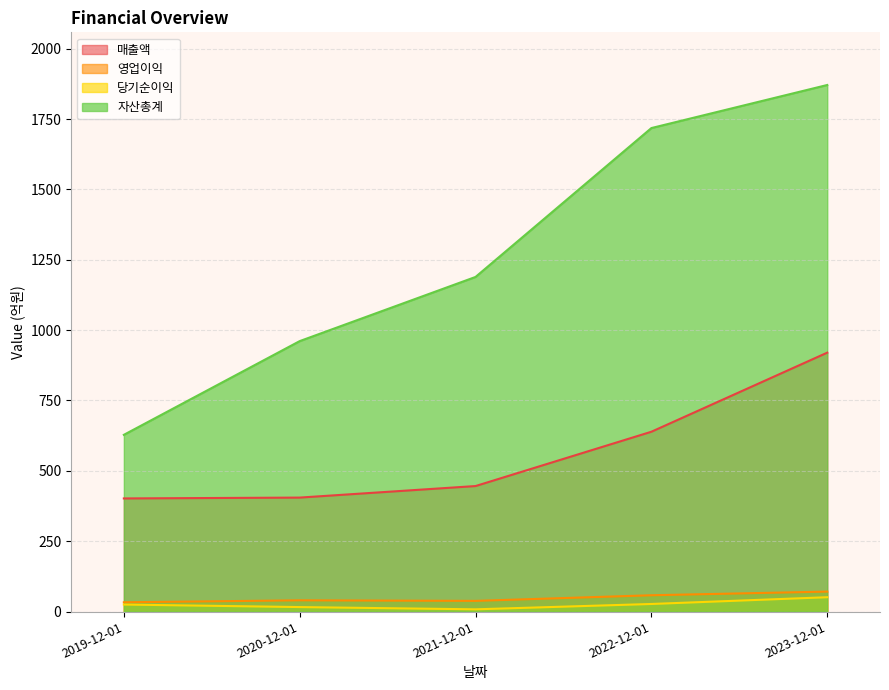

Which label corresponds to the smallest value in the chart?

2021-12-01